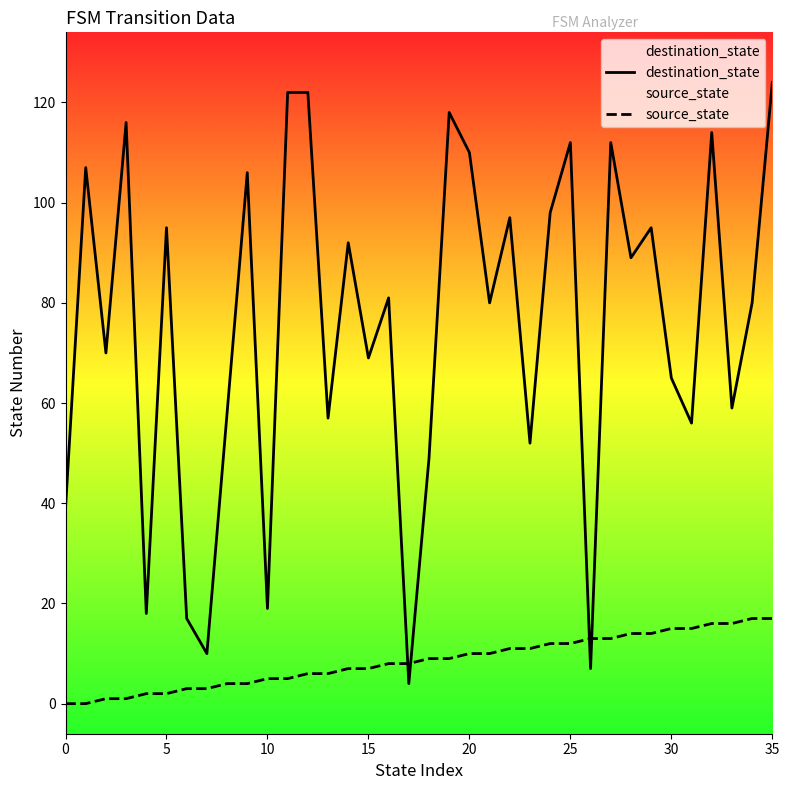

What value does the destination_state series have at 8, to the nearest 5?

60